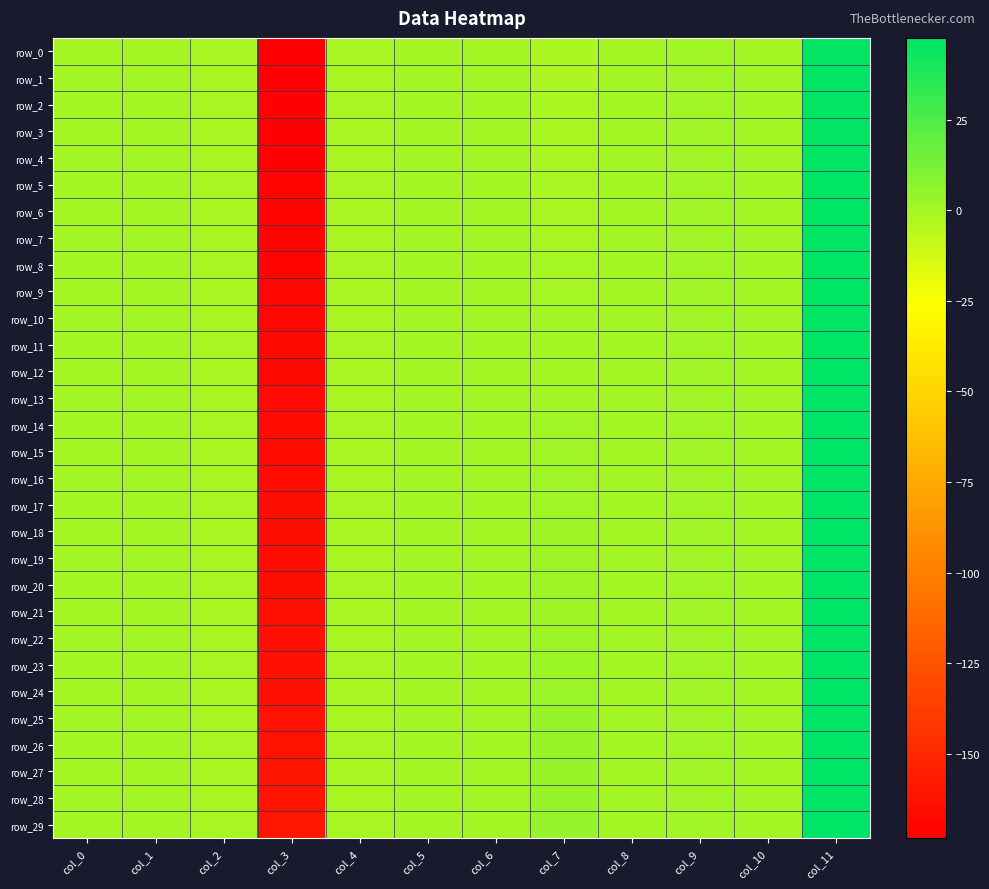

Which series has the largest range (max minus min)?

row_0